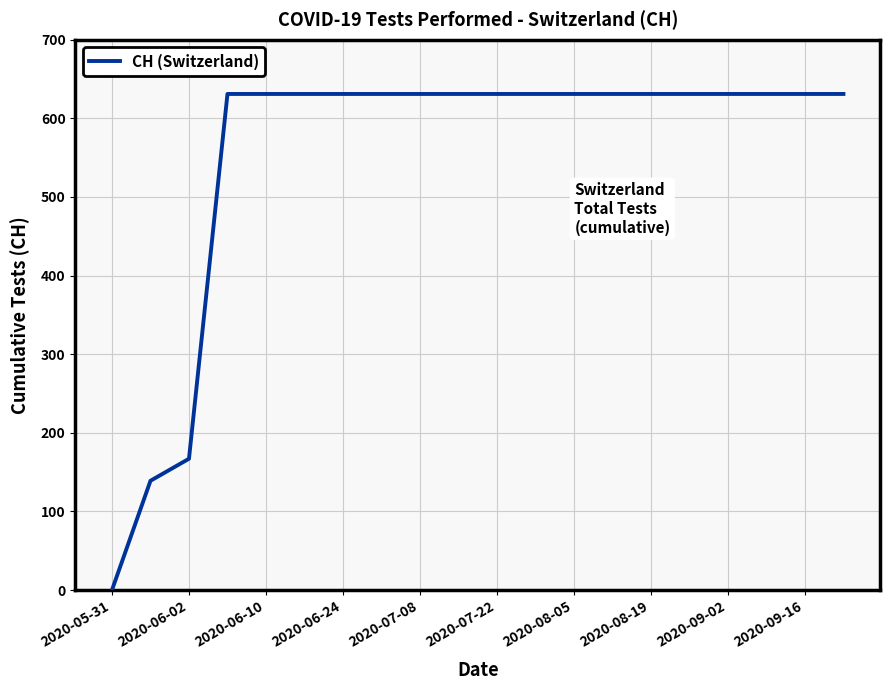

What is the greatest value displayed?

631